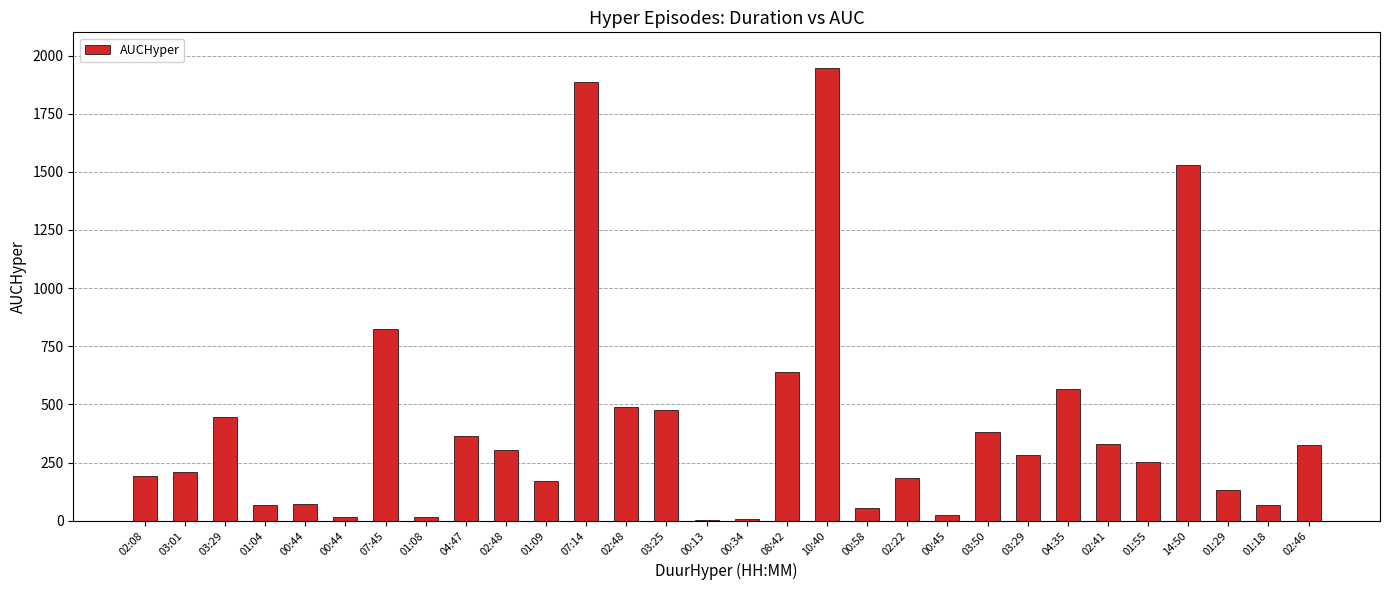

Reading right to left, list all the values displayed in this chart.

02:46=323.7	01:18=65.8	01:29=131.2	14:50=1528.2	01:55=252.3	02:41=328.5	04:35=564.2	03:29=280.8	03:50=380.1	00:45=22.7	02:22=181.7	00:58=56.3	10:40=1948.6	08:42=638.7	00:34=8.1	00:13=1.5	03:25=477.3	02:48=487.4	07:14=1884.8	01:09=168.7	02:48=302.6	04:47=365.9	01:08=17.5	07:45=822.6	00:44=17.2	00:44=72.8	01:04=68.8	03:29=445.1	03:01=211.0	02:08=193.6